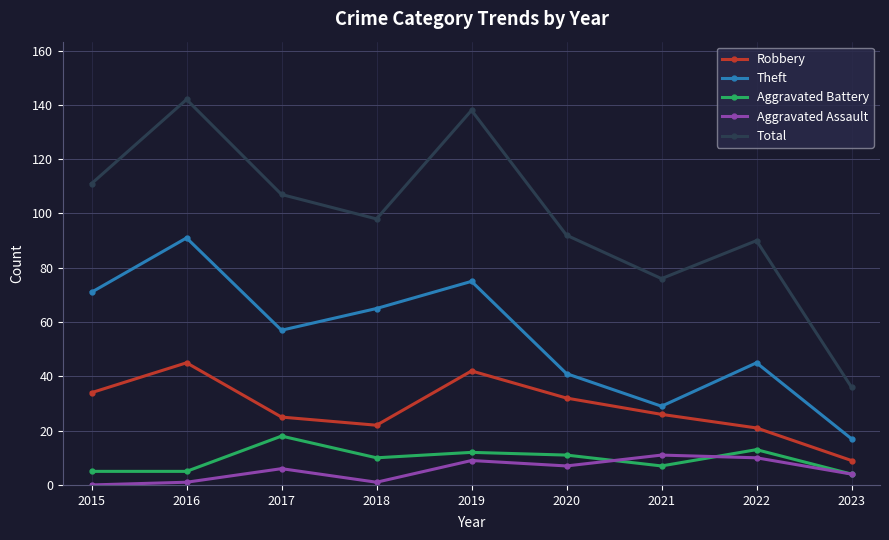

True or false: Aggravated Battery and Total intersect in this chart.

False